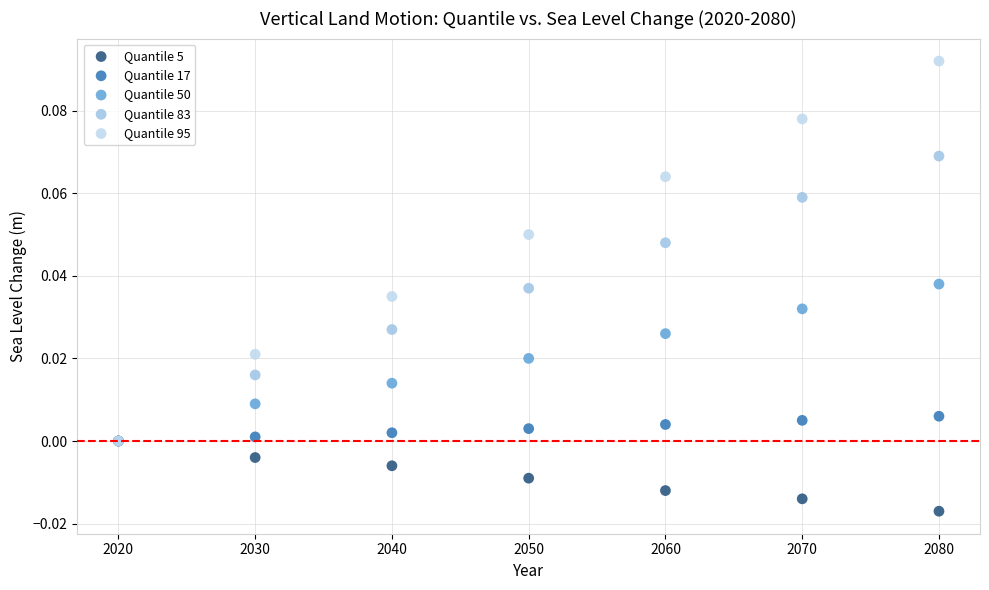

What are all the series names shown in the legend?

Quantile 5, Quantile 17, Quantile 50, Quantile 83, Quantile 95